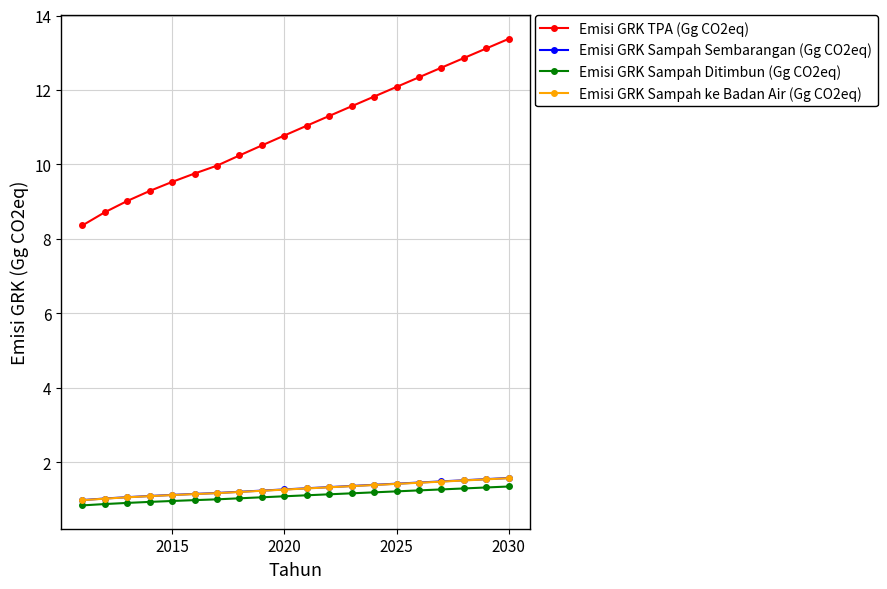

Which series has the largest total across all categories?

Emisi GRK TPA (Gg CO2eq)